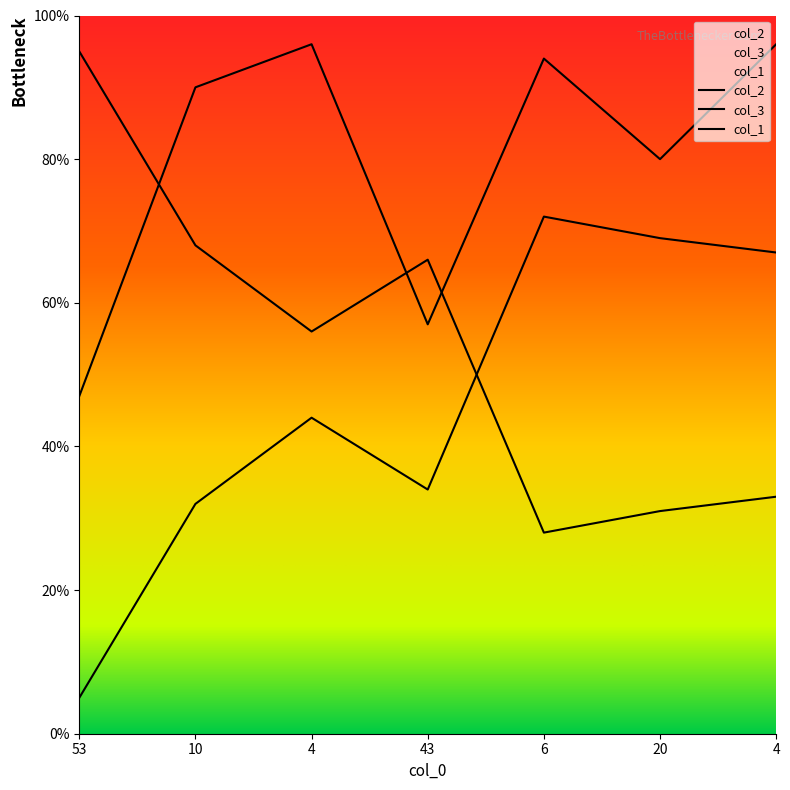

Does the chart have visible grid lines?

No